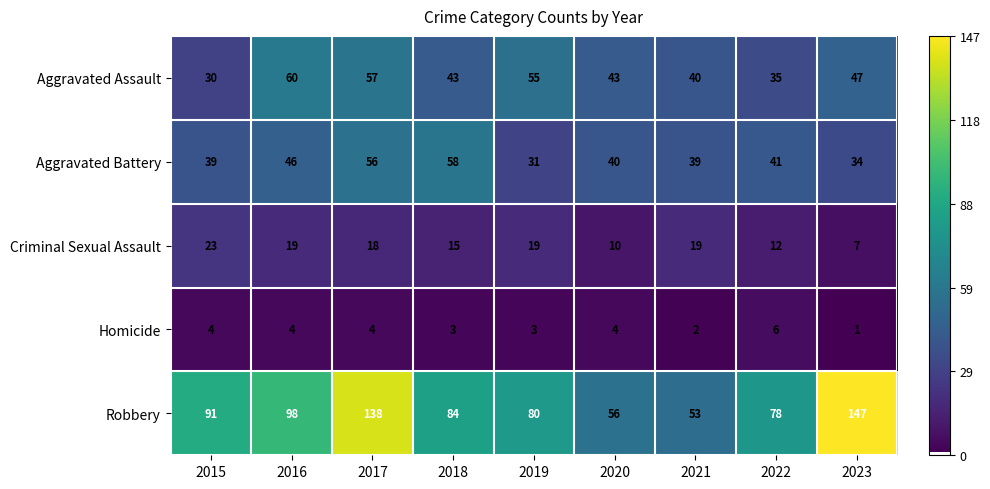

What is the spread (max minus min) of values at 2015?

87